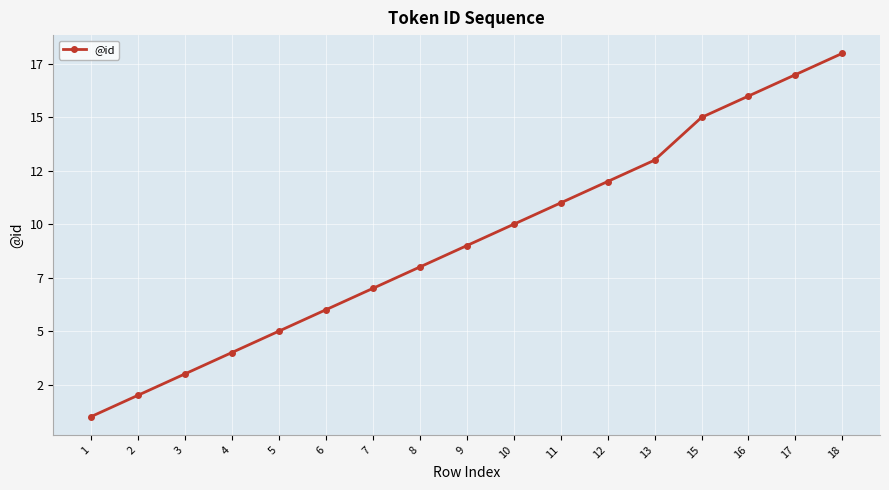

Does the chart display data point markers on the line(s)?

Yes